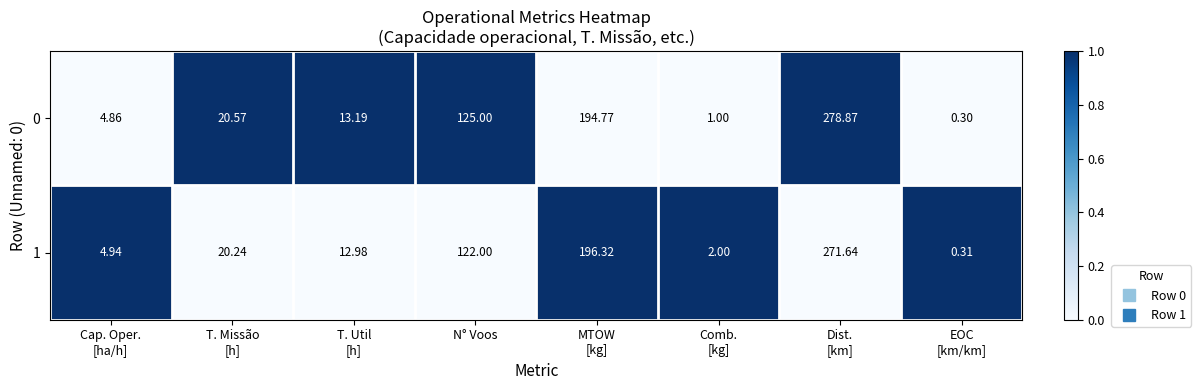

Where is 0 nearest to the value 139?

N° Voos